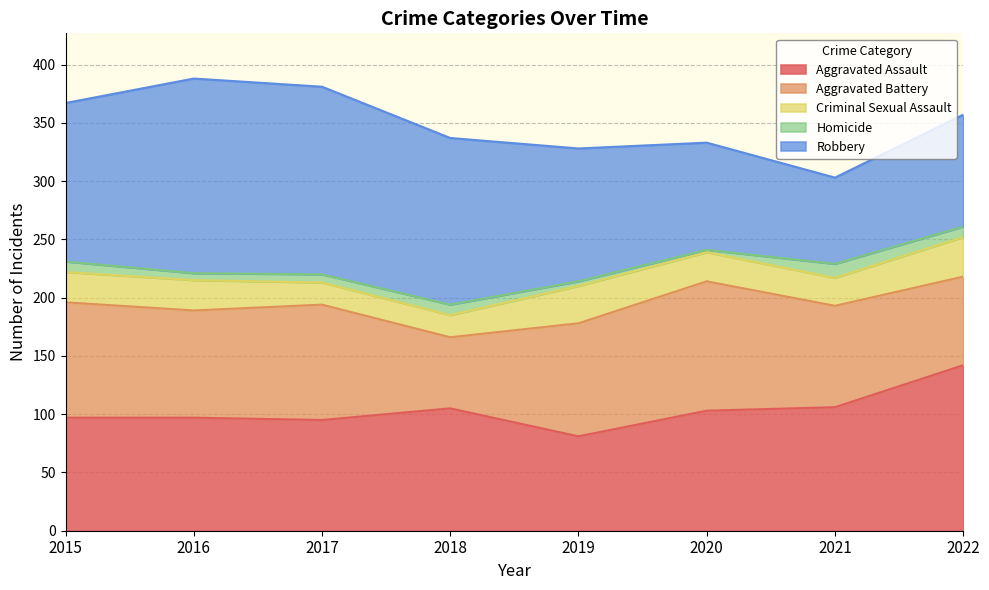

Where is Criminal Sexual Assault nearest to the value 26?

2015